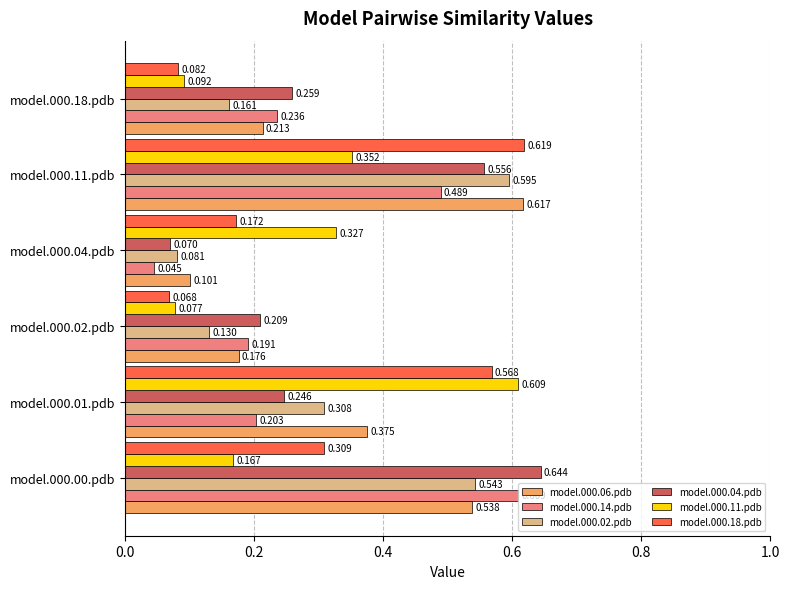

At which label does model.000.11.pdb reach its minimum?

model.000.02.pdb